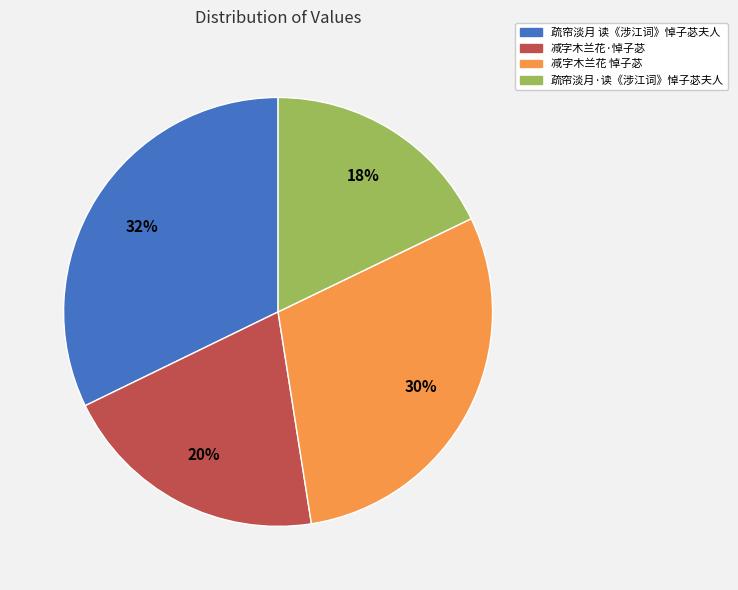

Does any single category account for the majority?

No